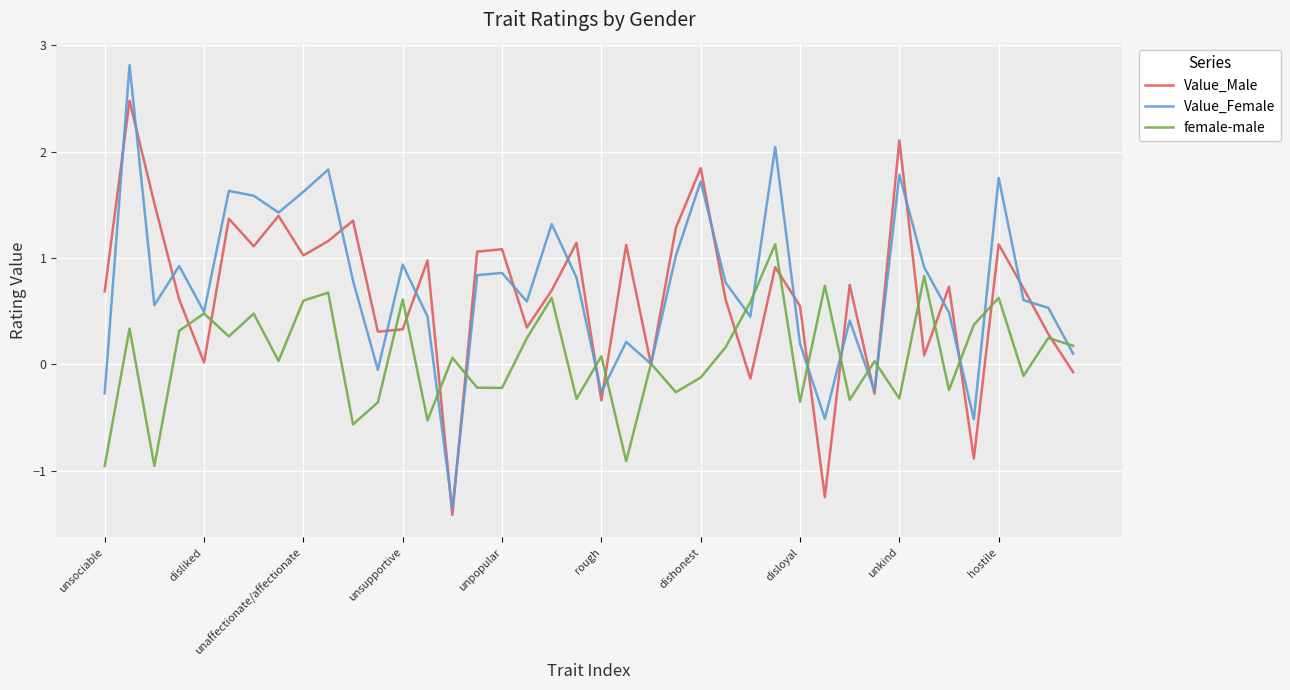

What is the highest value of the Value_Male series?

2.5